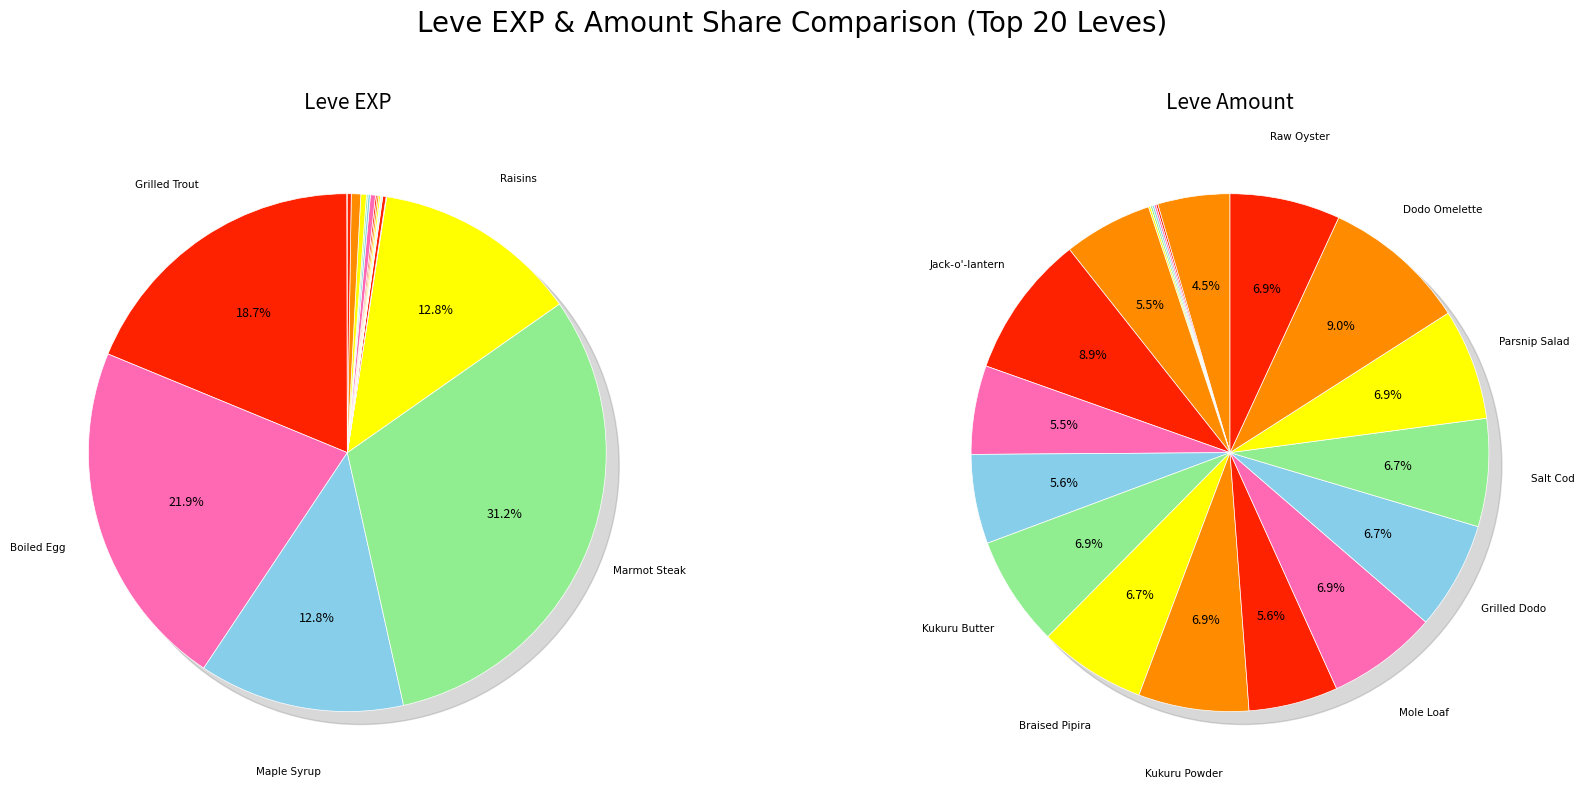

How many slices are in this pie chart?

20